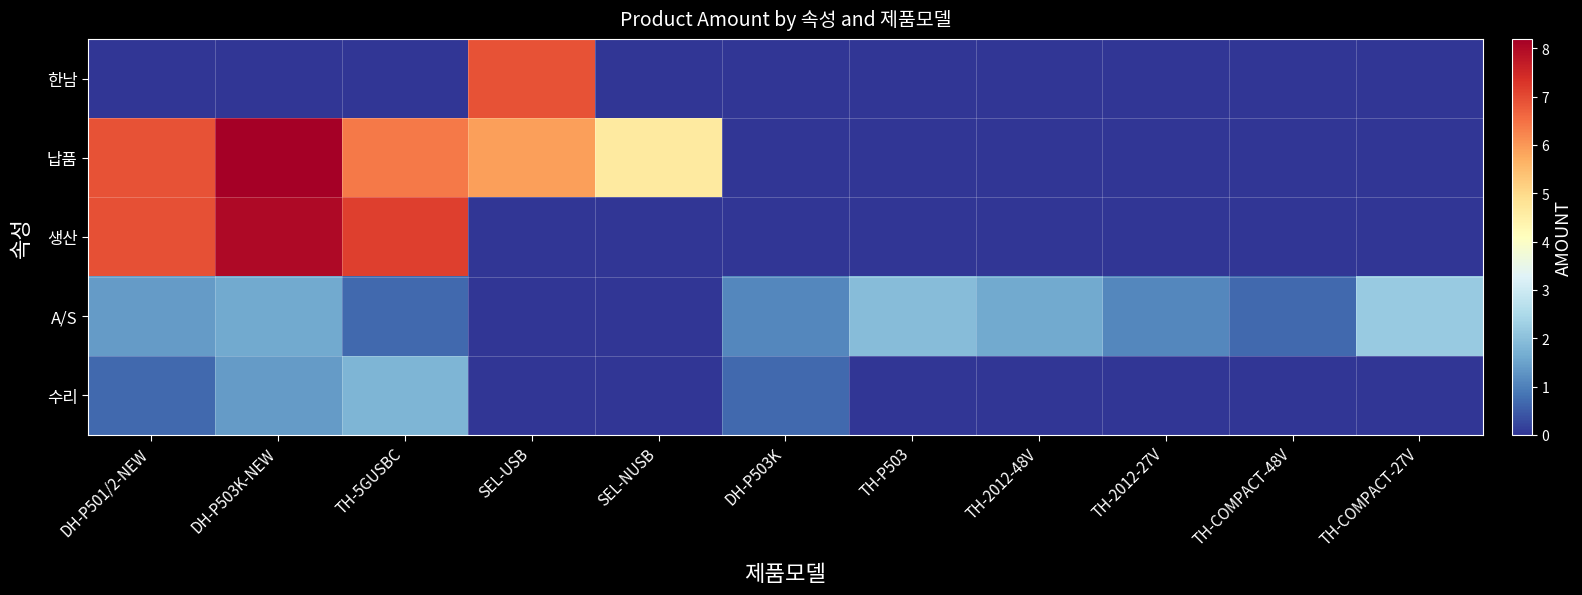

What is the spread (max minus min) of values at TH-P503?

1.9